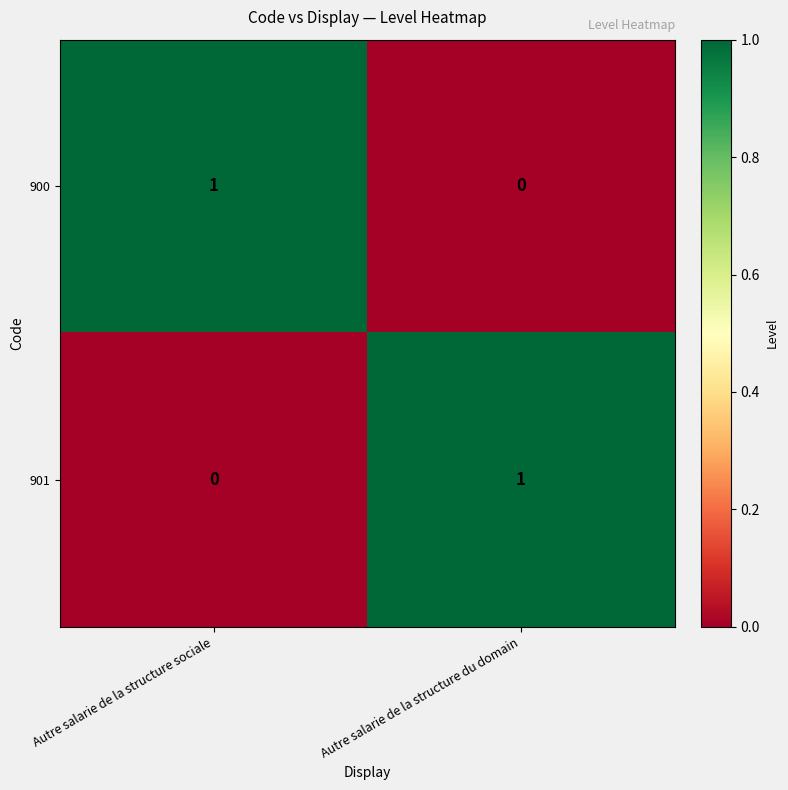

At which label is 900 closest to 0?

Autre salarie de la structure du domain